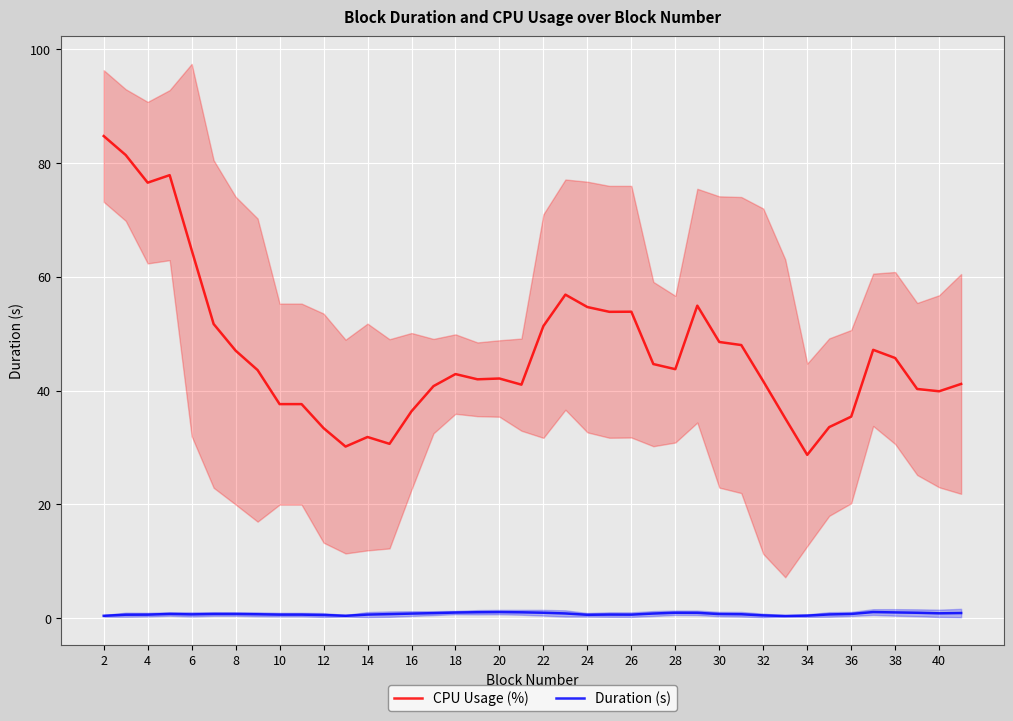

True or false: CPU Usage (%) has a value of 51.3 at 22.

True